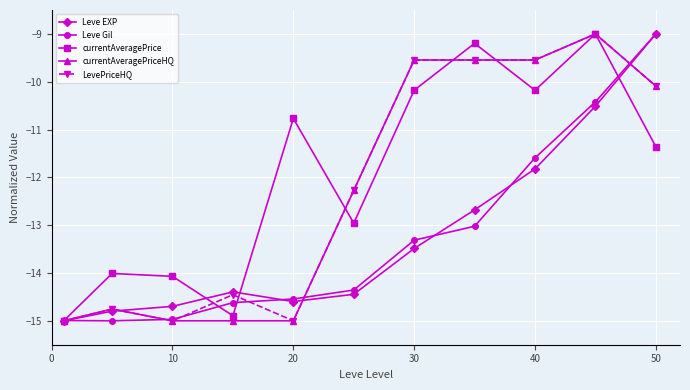

What is the greatest value displayed?

-9.0